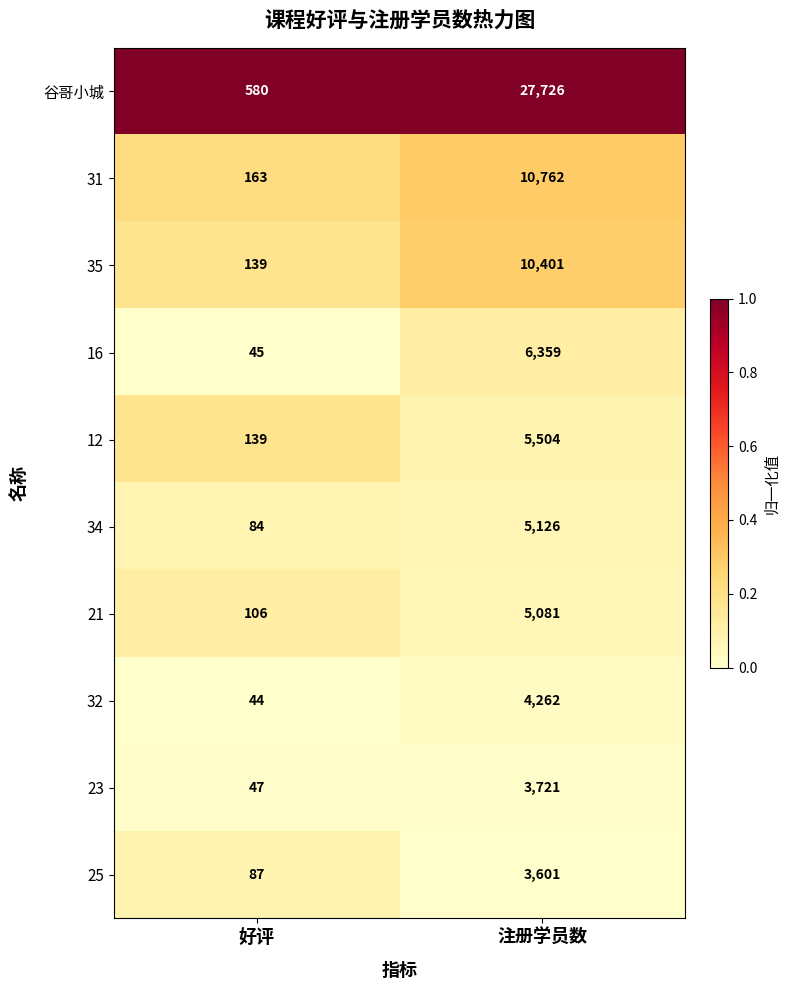

What is the spread (max minus min) of values at 好评?

536